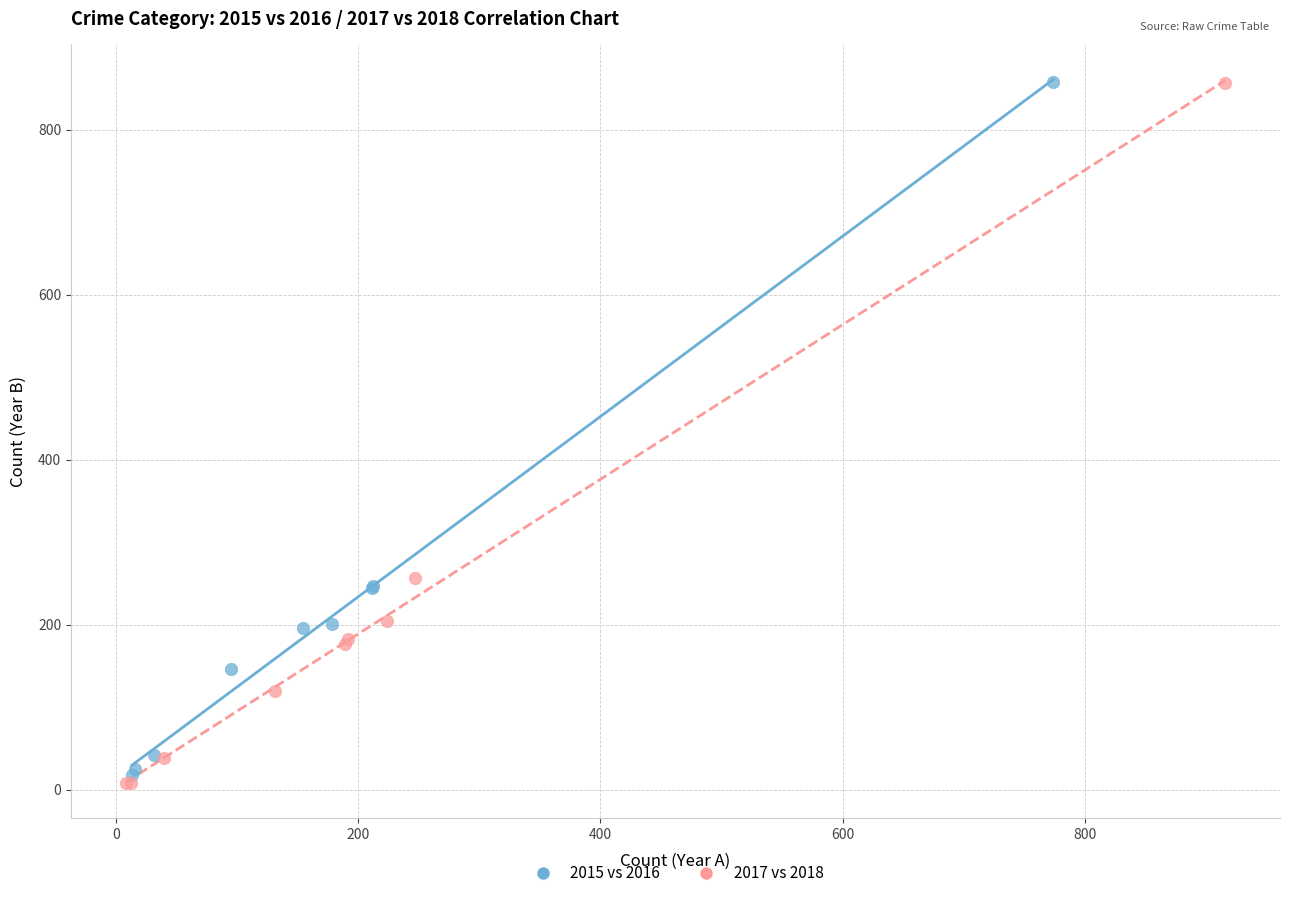

What are all the series names shown in the legend?

2015 vs 2016, 2017 vs 2018